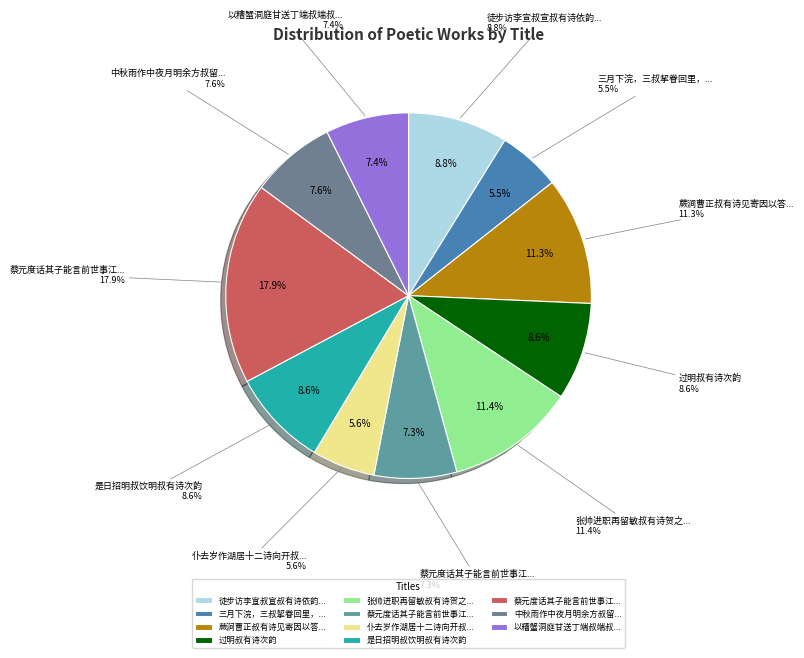

To the nearest percent, what is the difference between the 蔡元度话其子能言前世事江晦叔有诗次韵 and 中秋雨作中夜月明余方叔留寓斋宿酒阑随水纵步方叔有诗用韵同赋 slice percentages?

10%